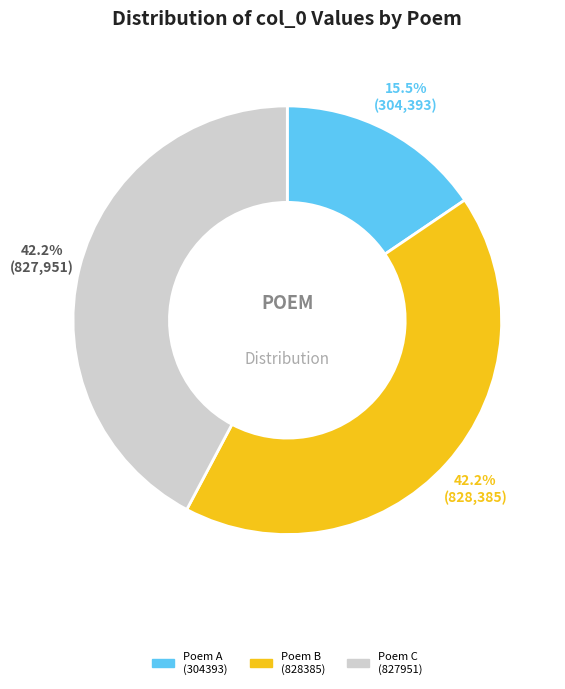

Is there any slice that represents more than half of the pie?

No